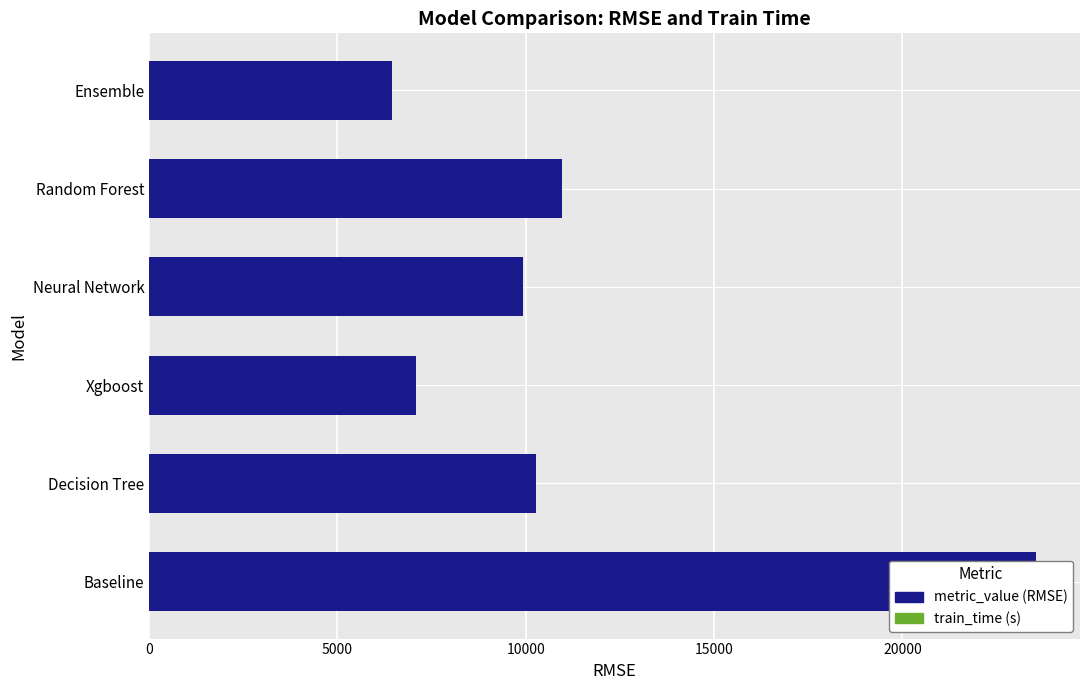

What is the average value?

11374.7